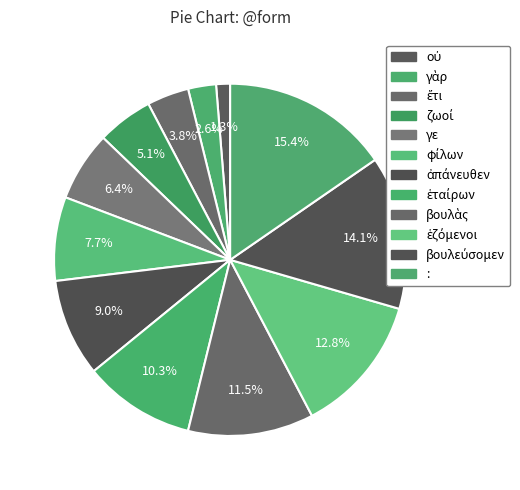

Approximately how many times larger is the value at ἑζόμενοι compared to βουλὰς?

1.1